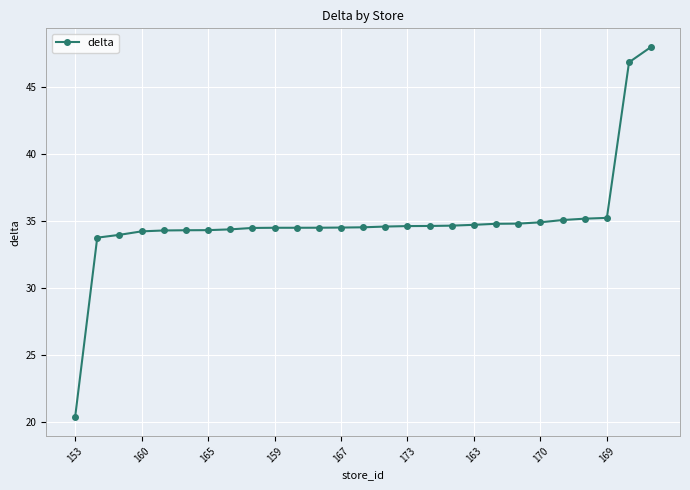

What is the minimum value shown in the chart?

20.3